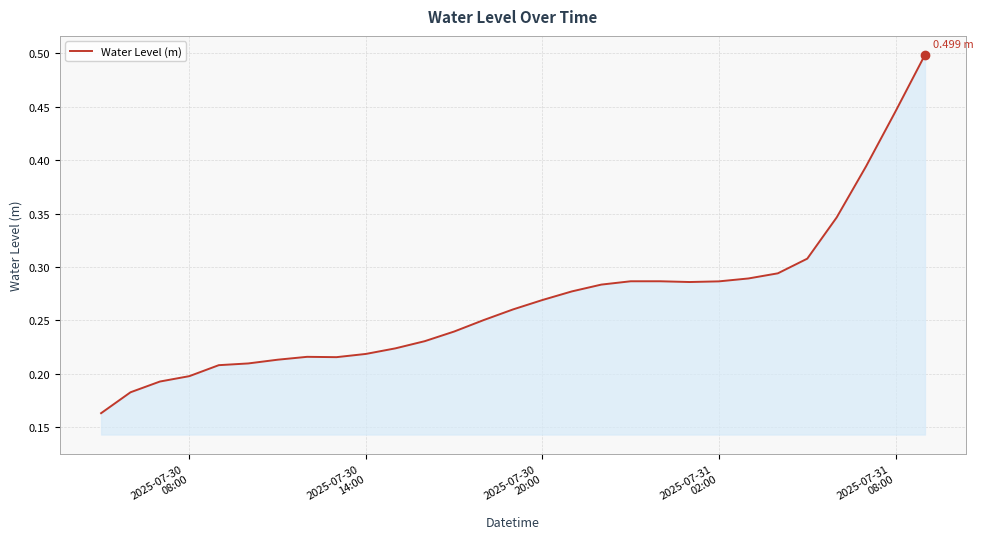

How many points are higher than both their immediate neighbors (excluding endpoints)?

2